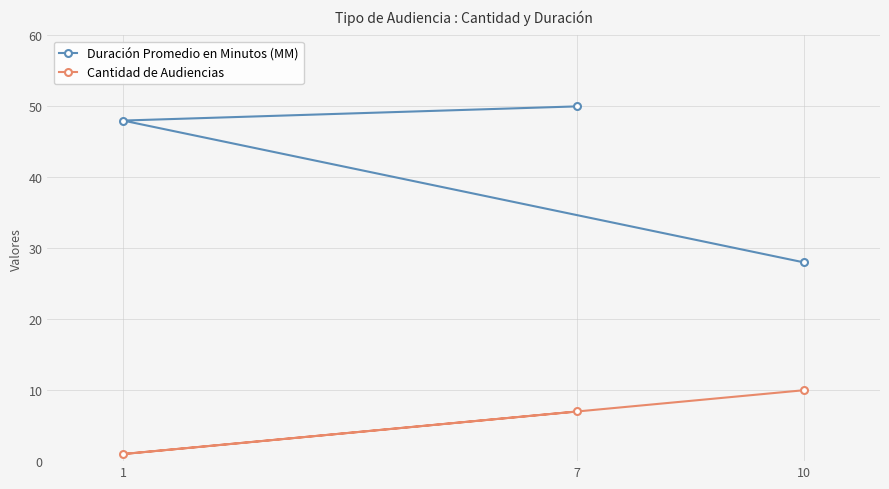

The Duración Promedio en Minutos (MM) series shows 28 at 10. True or false?

True